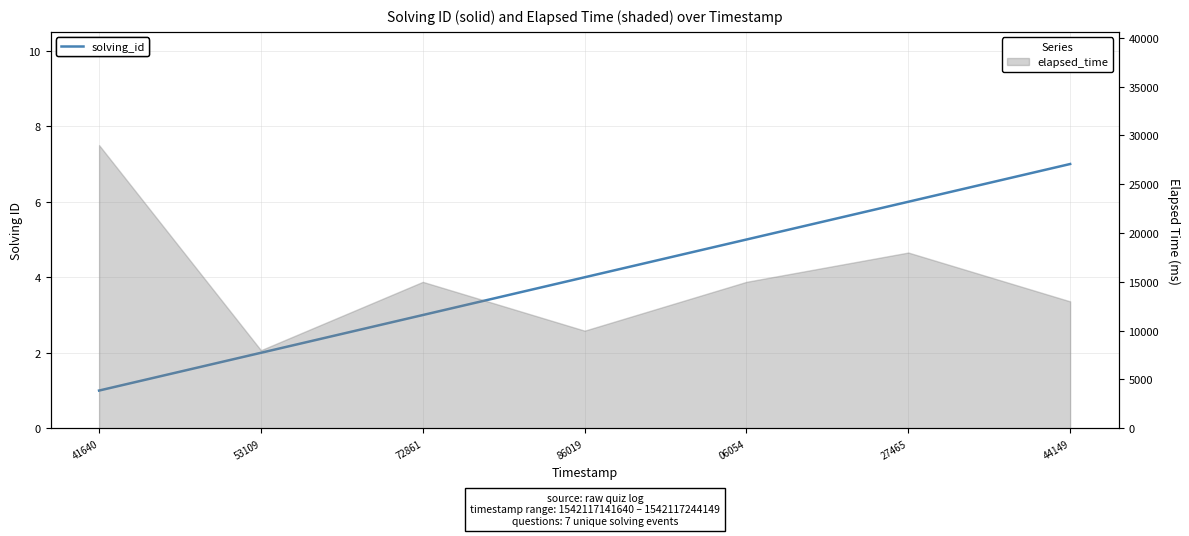

How many values are below 4?

3